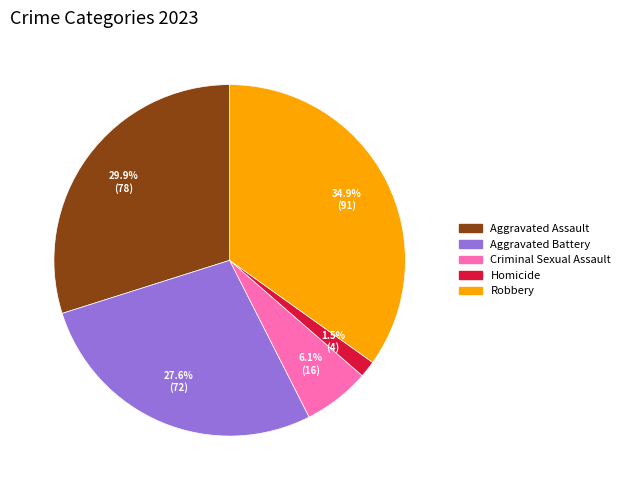

How many slices are in this pie chart?

5